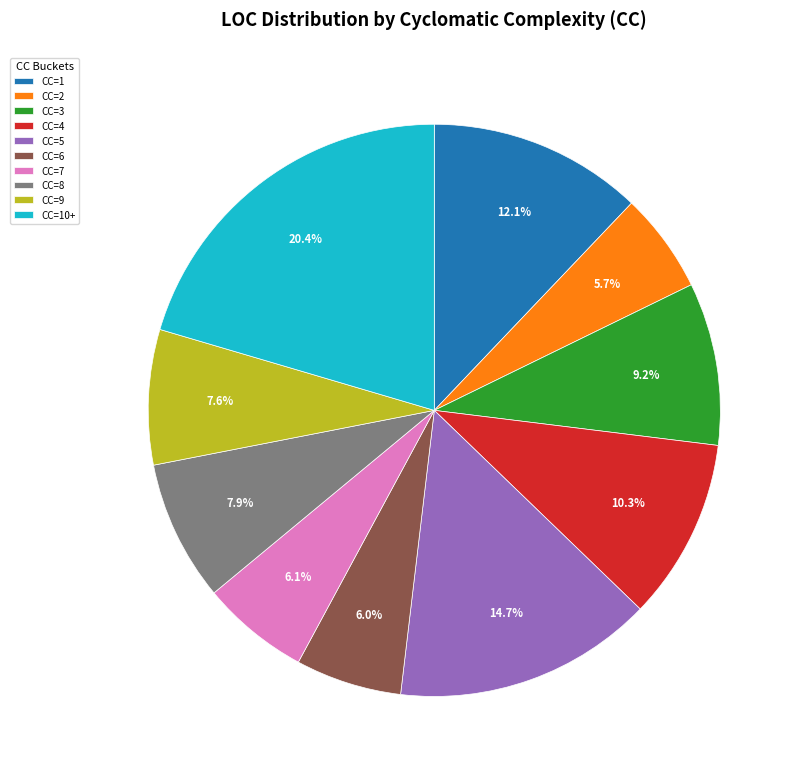

How many segments does this pie chart have?

10